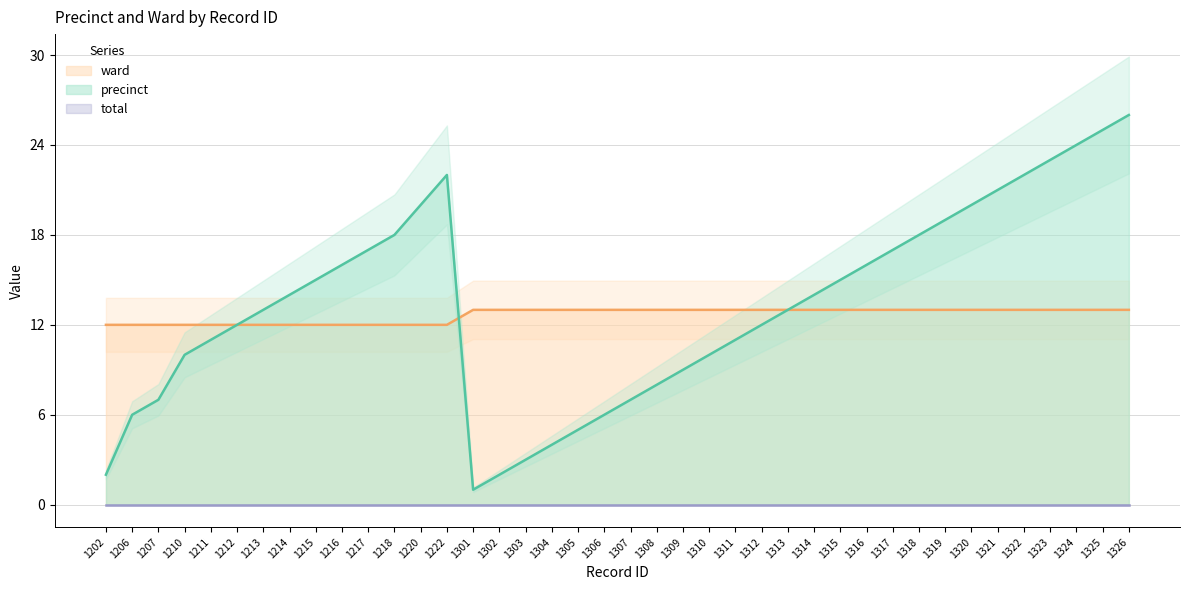

Is the value of precinct at 1305 greater than the value of ward at 1213?

No